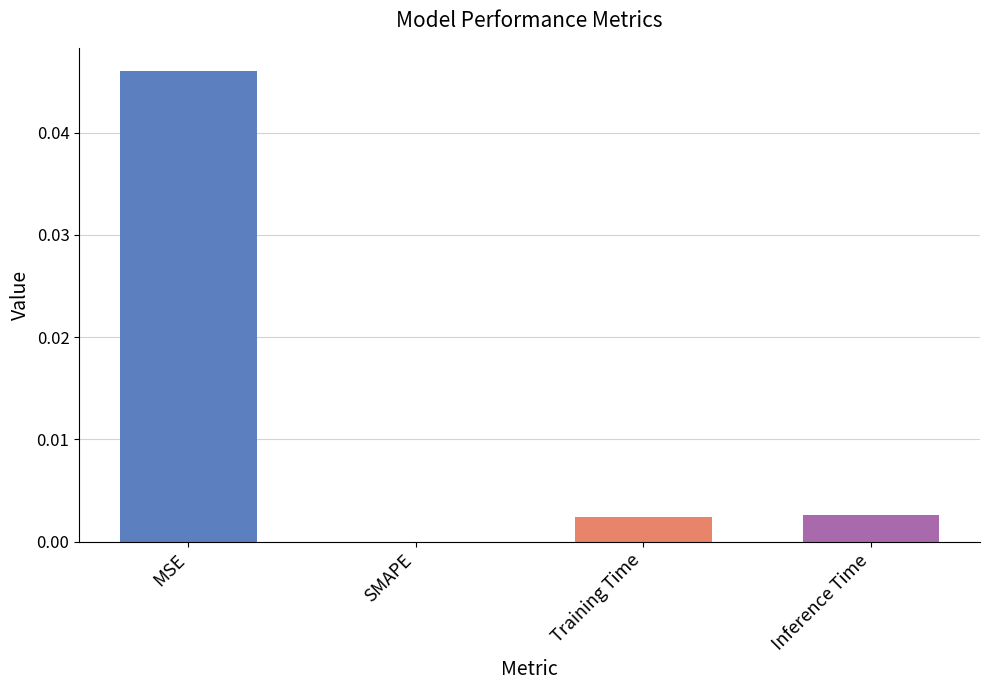

The value at Training Time is 0.0. True or false?

True